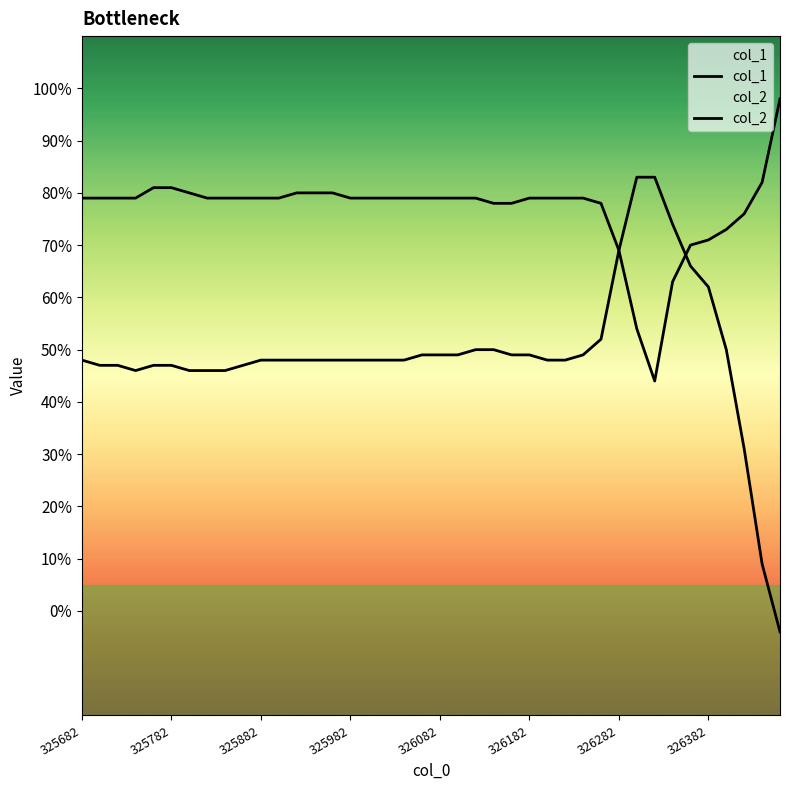

What is the value of the col_1 point at the 17th from the left?

0.8